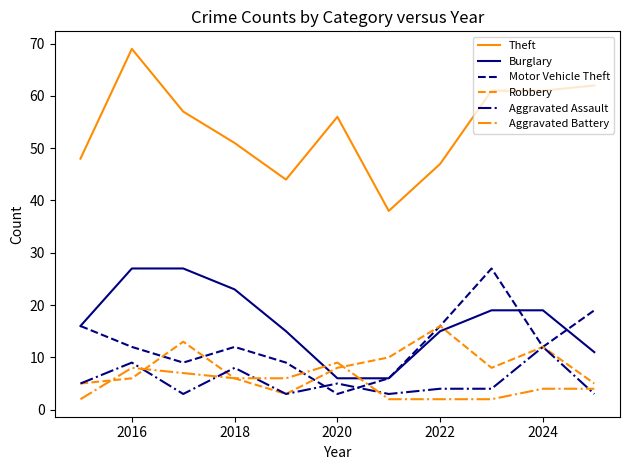

What is the maximum value shown in the chart?

69